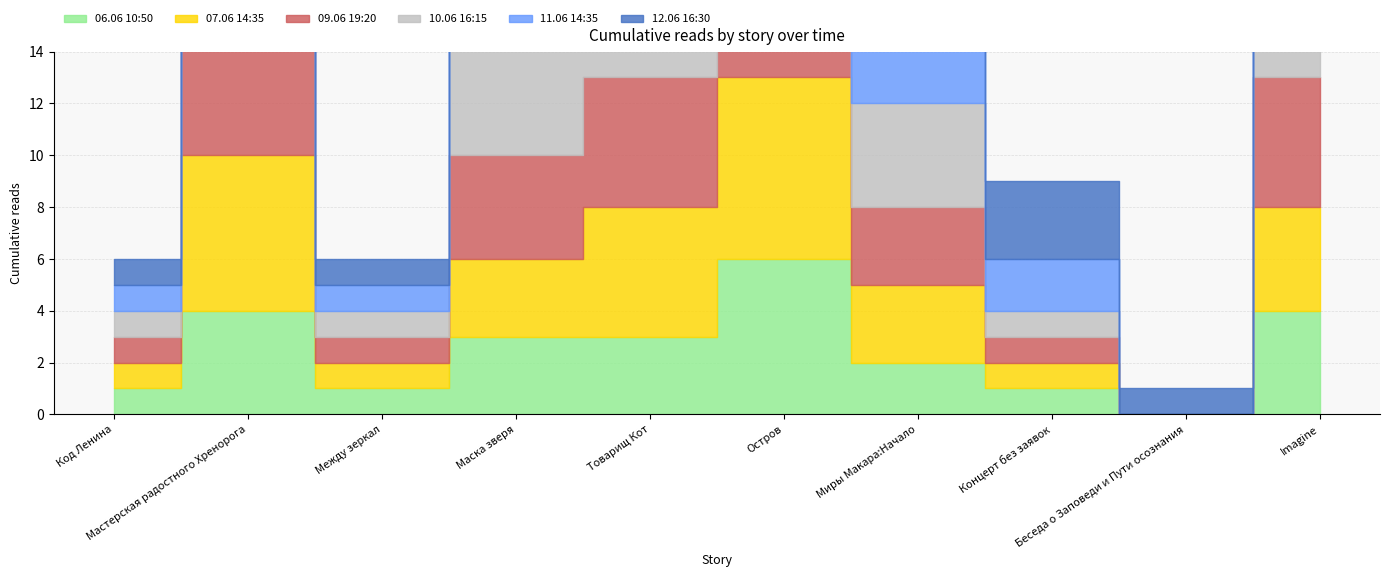

Reading left to right, list all the values displayed in this chart.

06.06 10:50: Код Ленина=1	Мастерская радостного Хренорога=4	Между зеркал=1	Маска зверя=3	Товарищ Кот=3	Остров=6	Миры Макара:Начало=2	Концерт без заявок=1	Беседа о Заповеди и Пути осознания=0	Imagine=4
07.06 14:35: Код Ленина=1	Мастерская радостного Хренорога=6	Между зеркал=1	Маска зверя=3	Товарищ Кот=5	Остров=7	Миры Макара:Начало=3	Концерт без заявок=1	Беседа о Заповеди и Пути осознания=0	Imagine=4
09.06 19:20: Код Ленина=1	Мастерская радостного Хренорога=6	Между зеркал=1	Маска зверя=4	Товарищ Кот=5	Остров=8	Миры Макара:Начало=3	Концерт без заявок=1	Беседа о Заповеди и Пути осознания=0	Imagine=5
10.06 16:15: Код Ленина=1	Мастерская радостного Хренорога=7	Между зеркал=1	Маска зверя=5	Товарищ Кот=5	Остров=10	Миры Макара:Начало=4	Концерт без заявок=1	Беседа о Заповеди и Пути осознания=0	Imagine=6
11.06 14:35: Код Ленина=1	Мастерская радостного Хренорога=7	Между зеркал=1	Маска зверя=5	Товарищ Кот=5	Остров=11	Миры Макара:Начало=4	Концерт без заявок=2	Беседа о Заповеди и Пути осознания=0	Imagine=6
12.06 16:30: Код Ленина=1	Мастерская радостного Хренорога=8	Между зеркал=1	Маска зверя=6	Товарищ Кот=5	Остров=12	Миры Макара:Начало=4	Концерт без заявок=3	Беседа о Заповеди и Пути осознания=1	Imagine=7